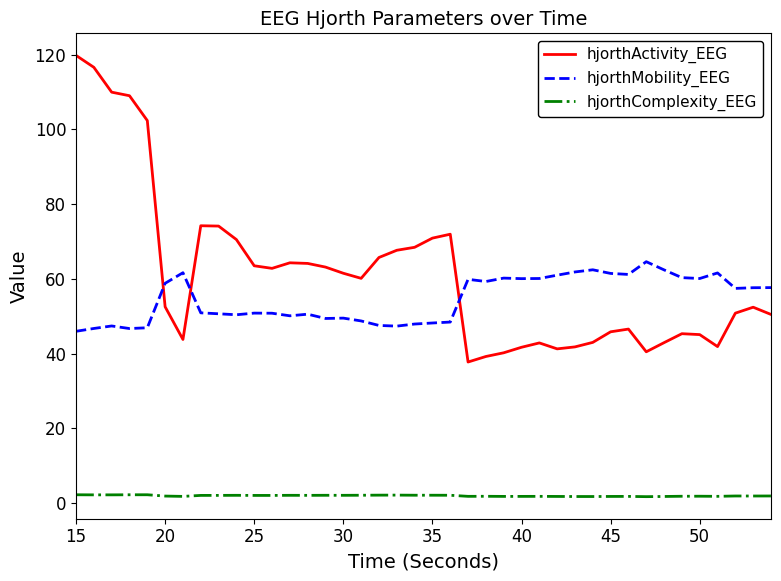

Which series has the largest total across all categories?

hjorthActivity_EEG